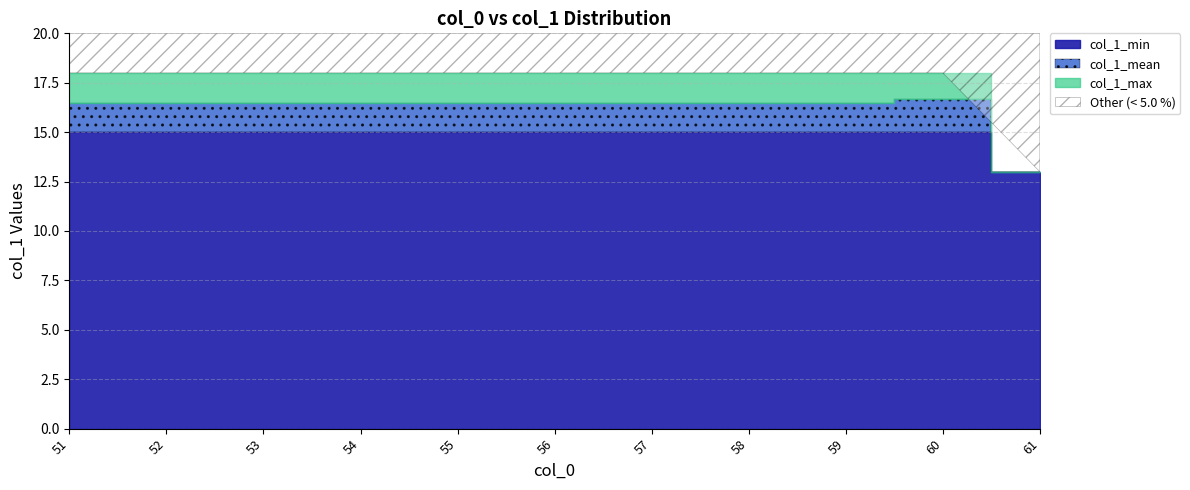

What is the difference between the maximum and minimum values in the col_1_min series?

2.0